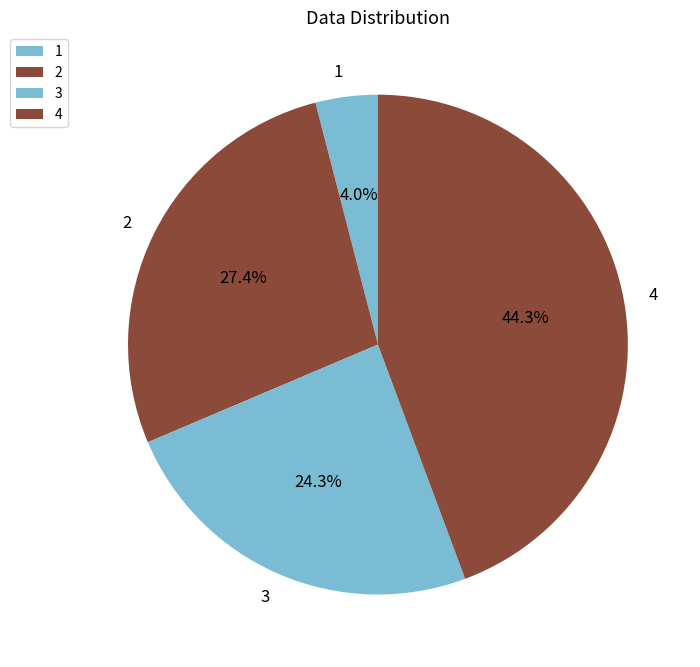

To the nearest percent, what is the average slice percentage?

25%